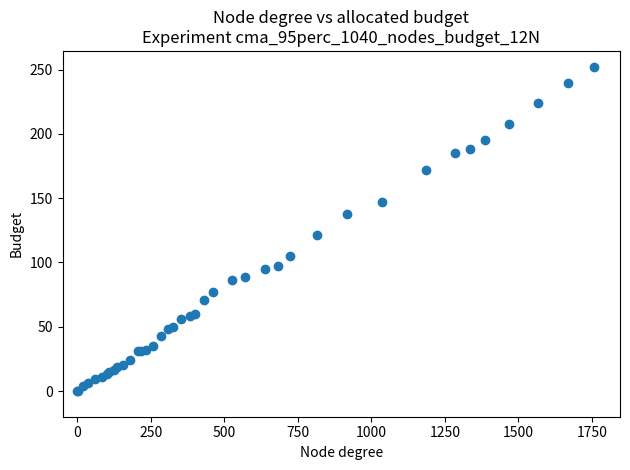

What Y value in the scatter plot is closest to 126?

121